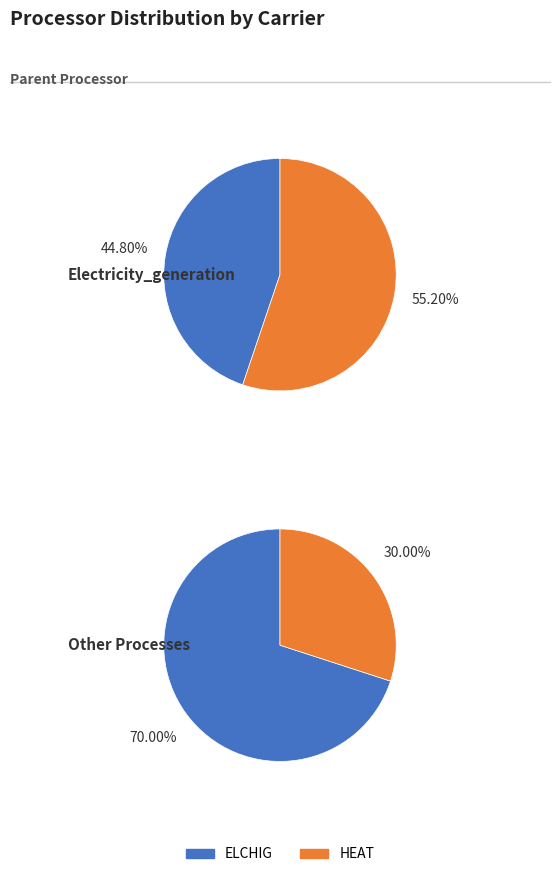

How many slices are in this pie chart?

2